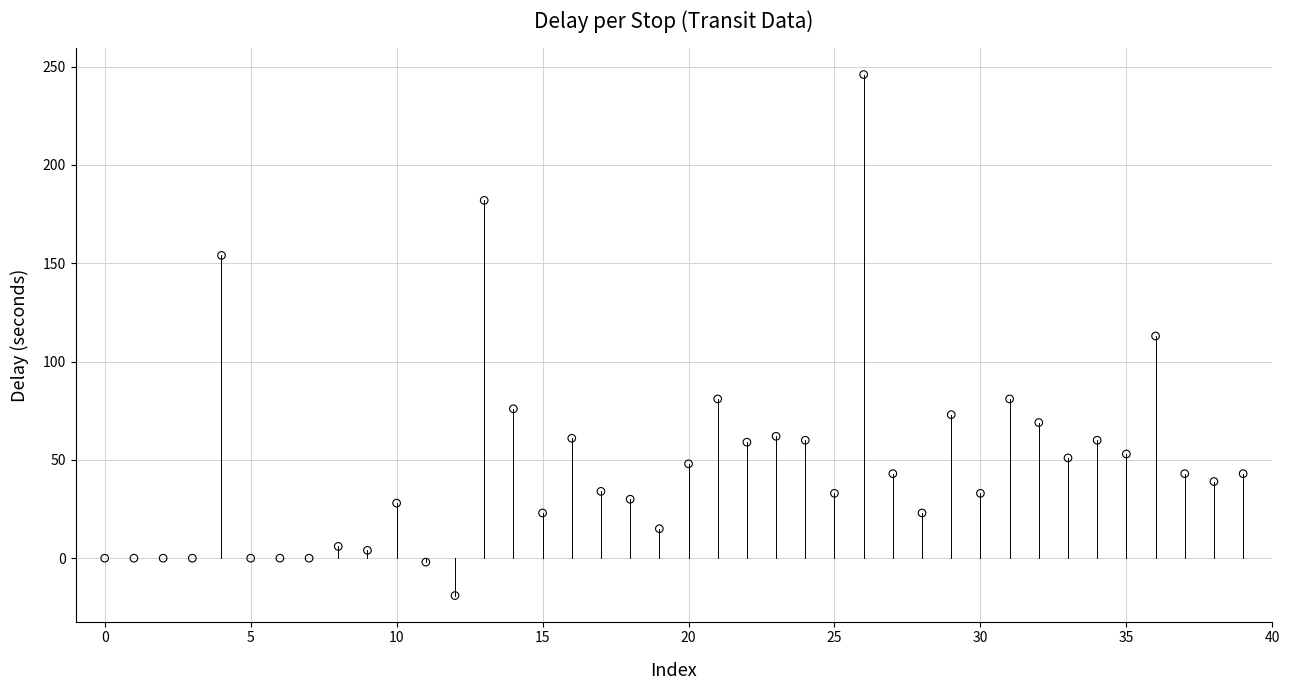

What is the range of Y values (max minus min)?

265